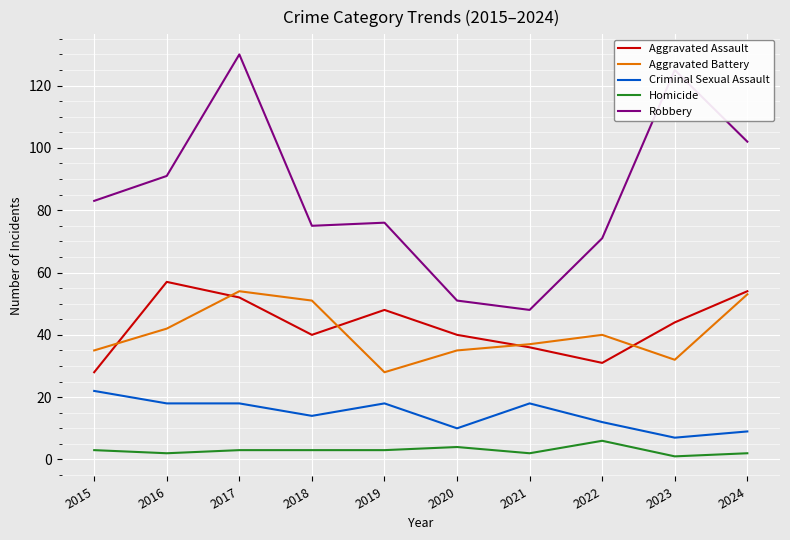

Is it true that Aggravated Assault equals 58 at 2018?

False